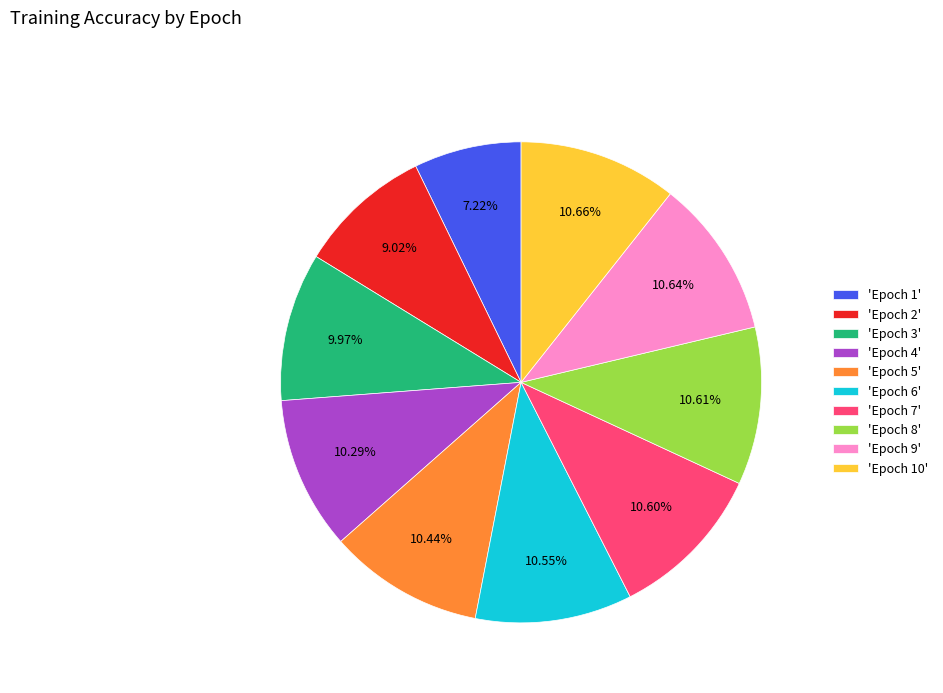

Is the sum of 'Epoch 9' and 'Epoch 7' greater than half?

No